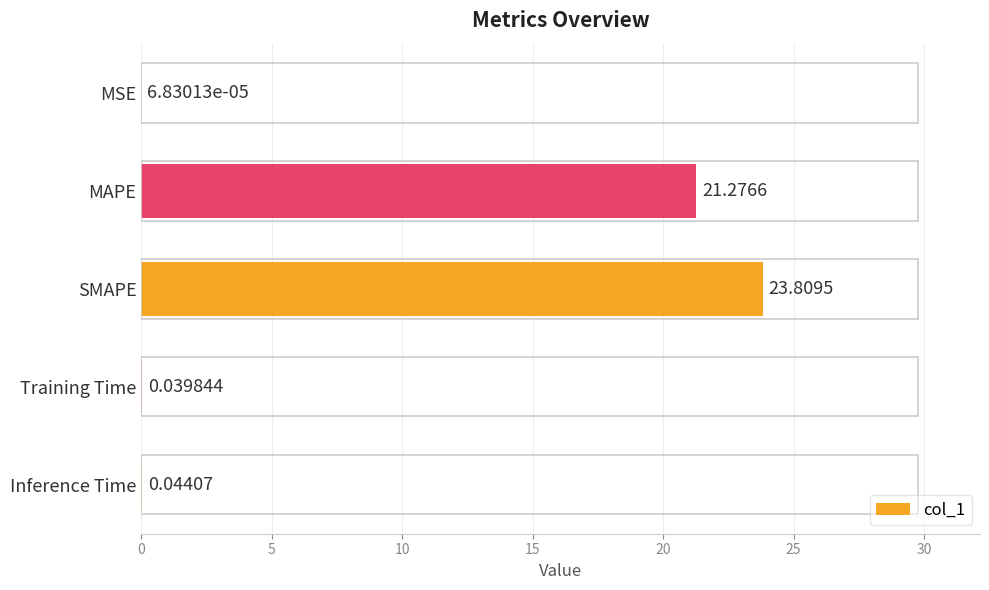

At which label is the value closest to 11?

MAPE